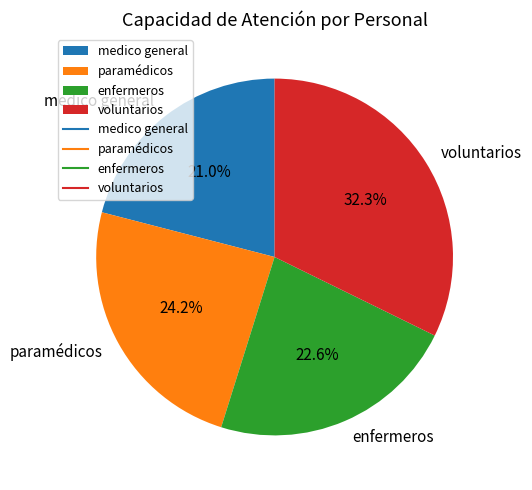

Is it true that medico general is 21% of the pie?

True